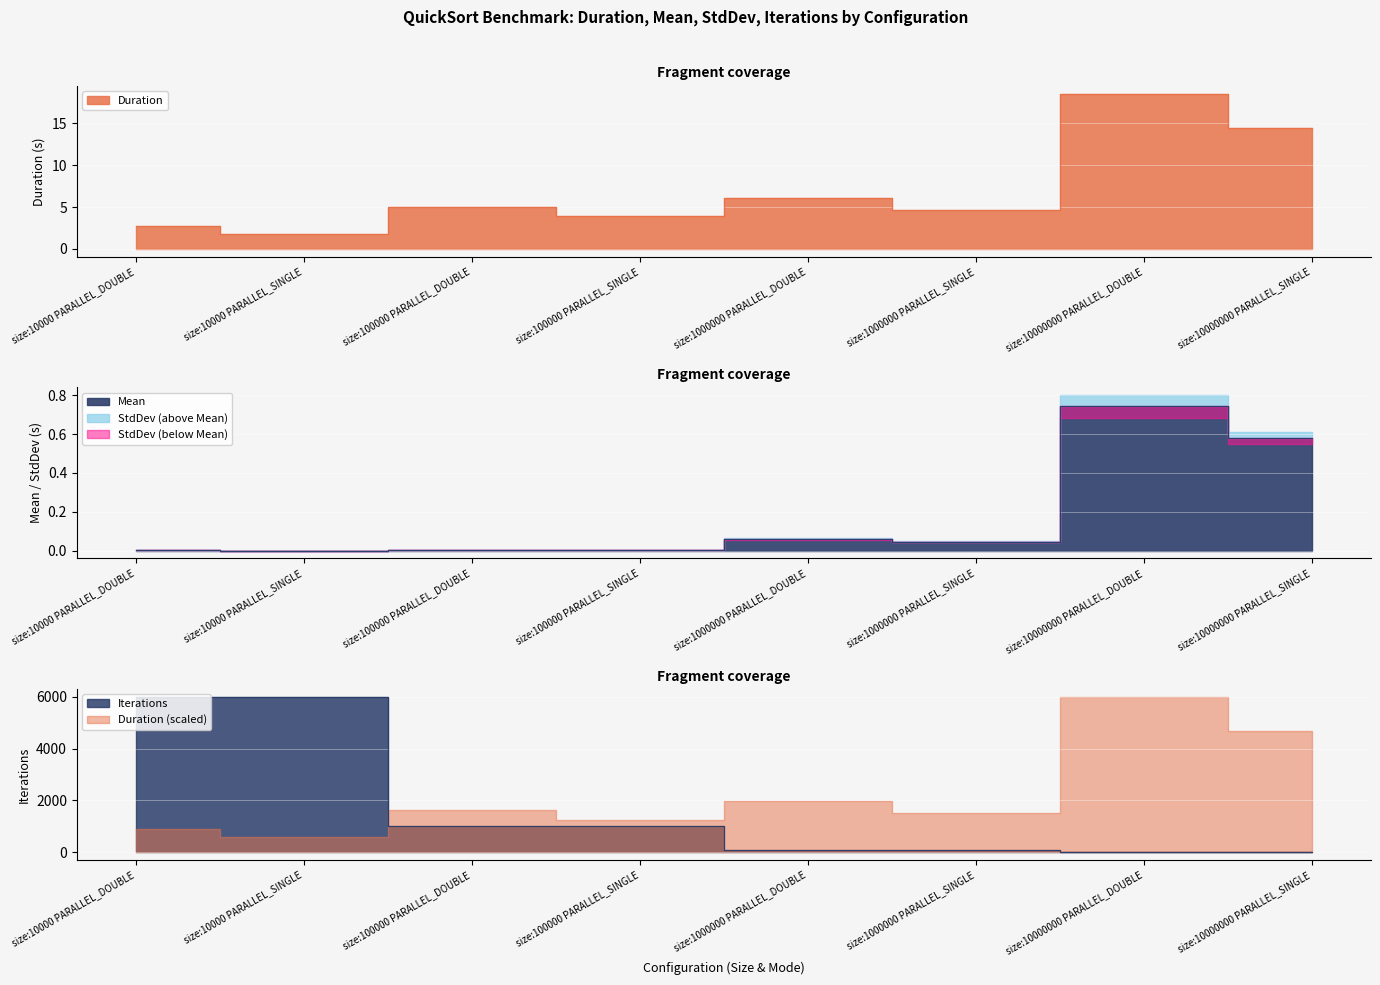

Rank the series by their maximum value, from lowest to highest.

Mean, Duration, Iterations